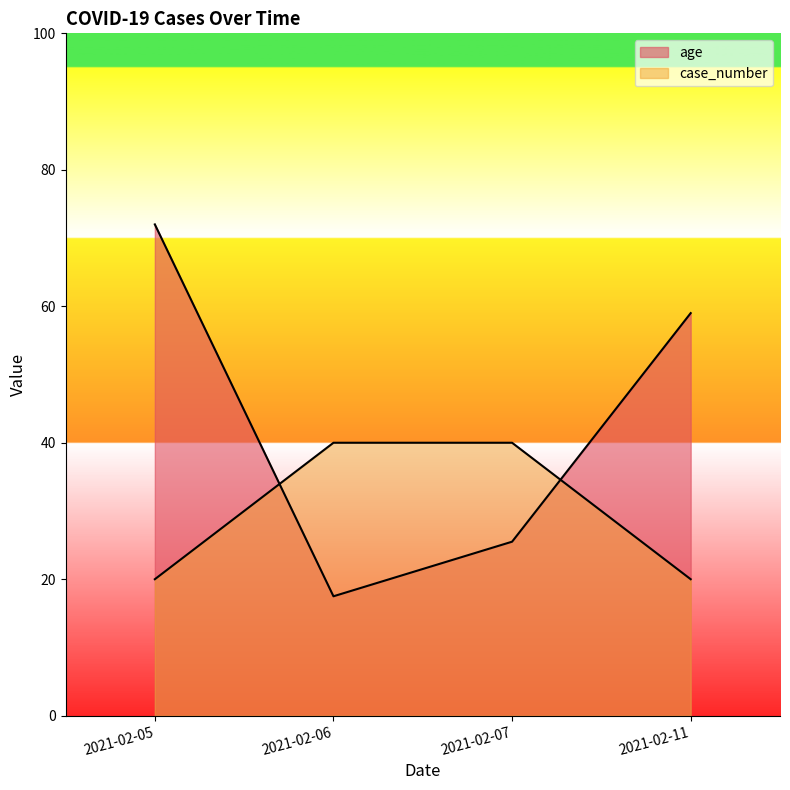

Which category has the highest value in the age series?

2021-02-05